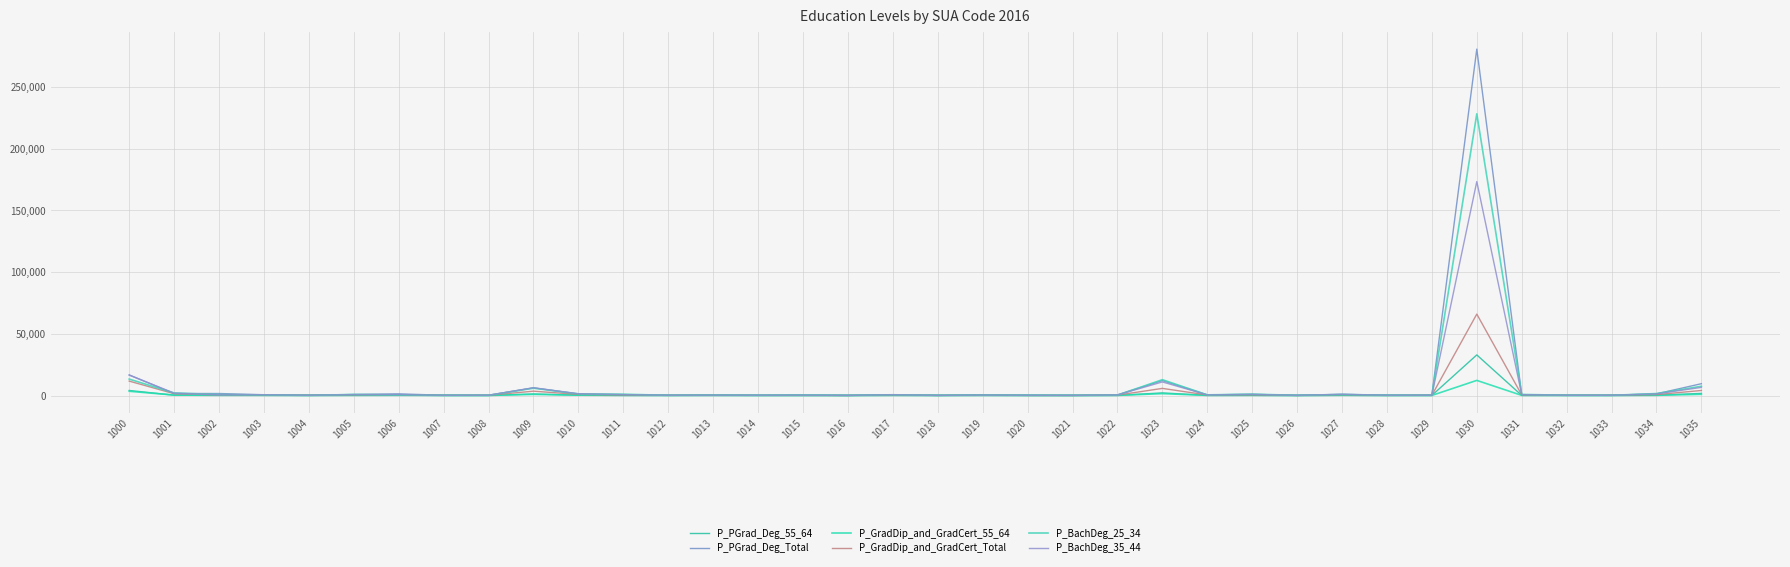

What is the highest value of the P_PGrad_Deg_Total series?

280505